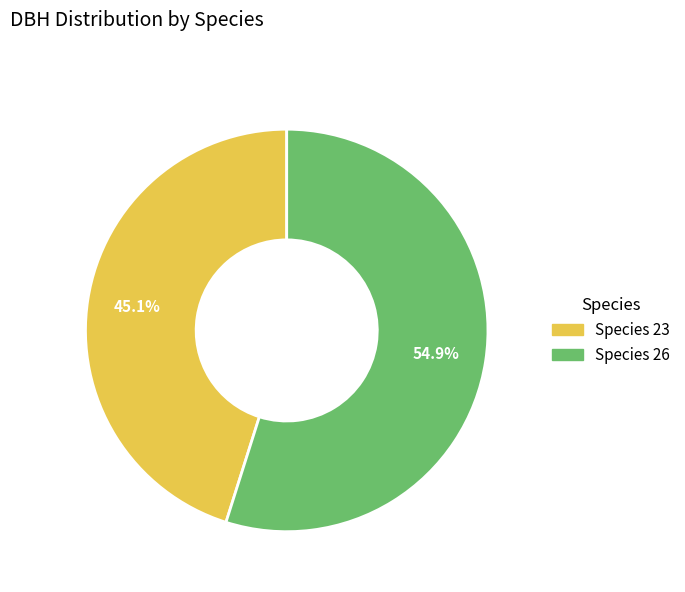

Which category has the biggest portion of the pie?

Species 26